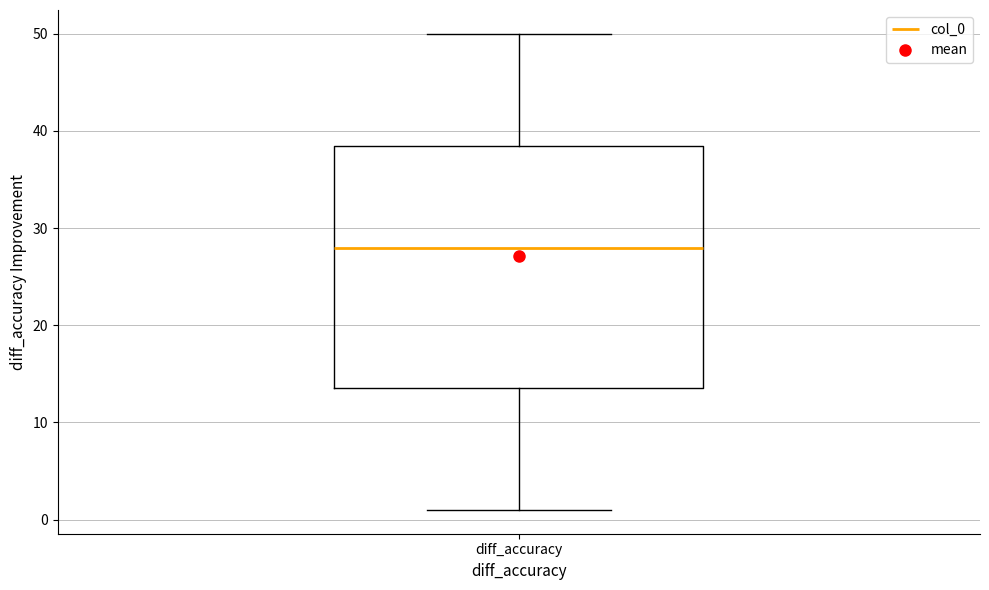

Where does the upper whisker of the box for diff_accuracy end on the y-axis? The values are not printed on the chart, so give them approximately, as read against the axis.

50